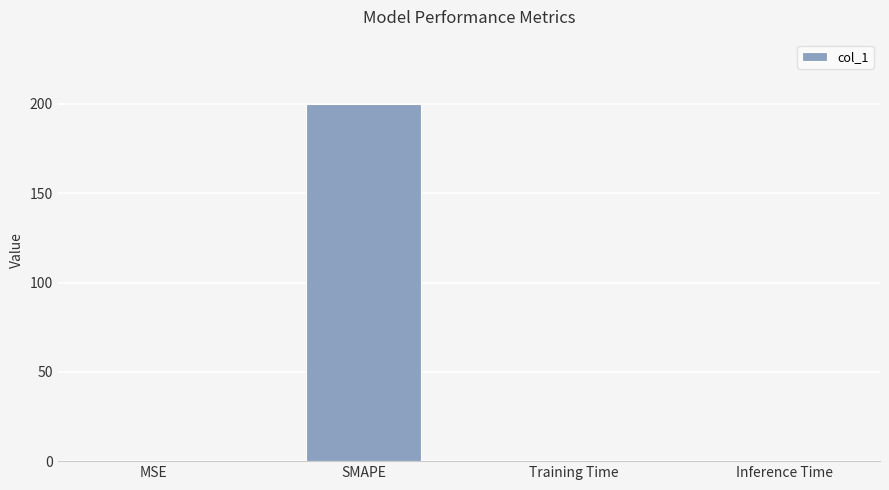

The chart shows a value of 0.0 at Inference Time. True or false?

True